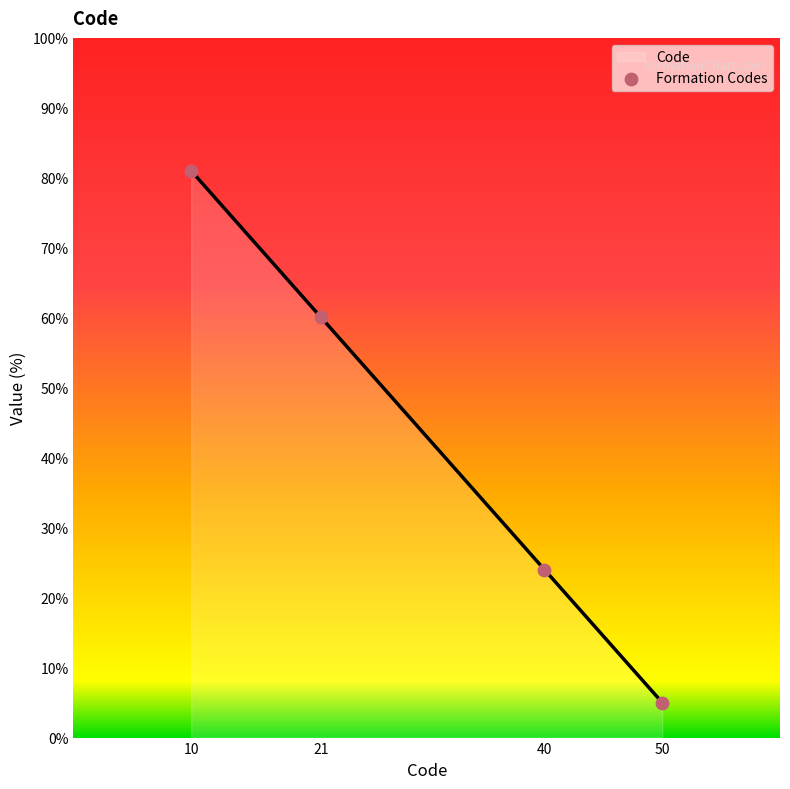

Between 50 and 40, which is larger?

40